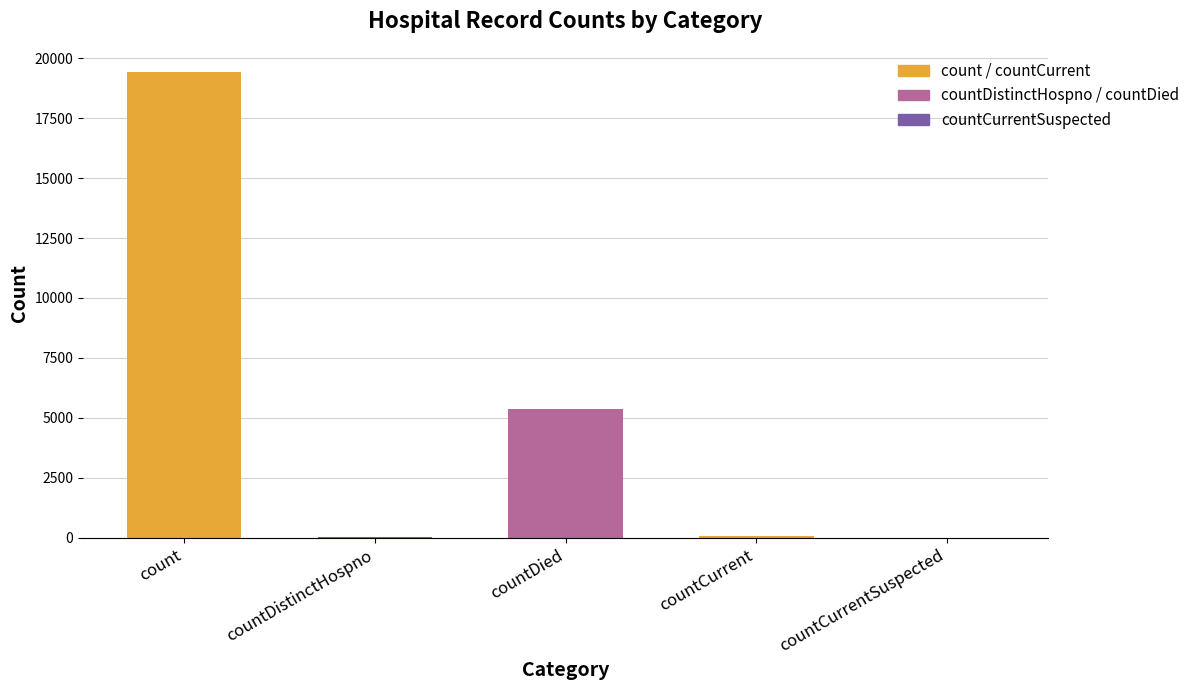

Are the bars horizontal?

No